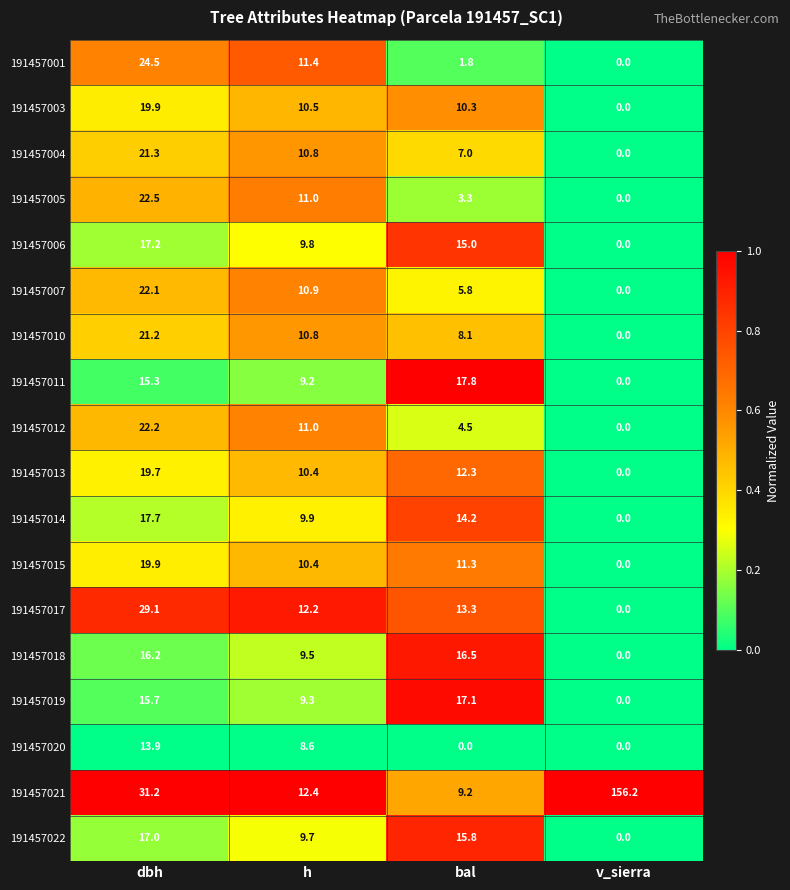

What is the sum of all 191457021 values?

209.0